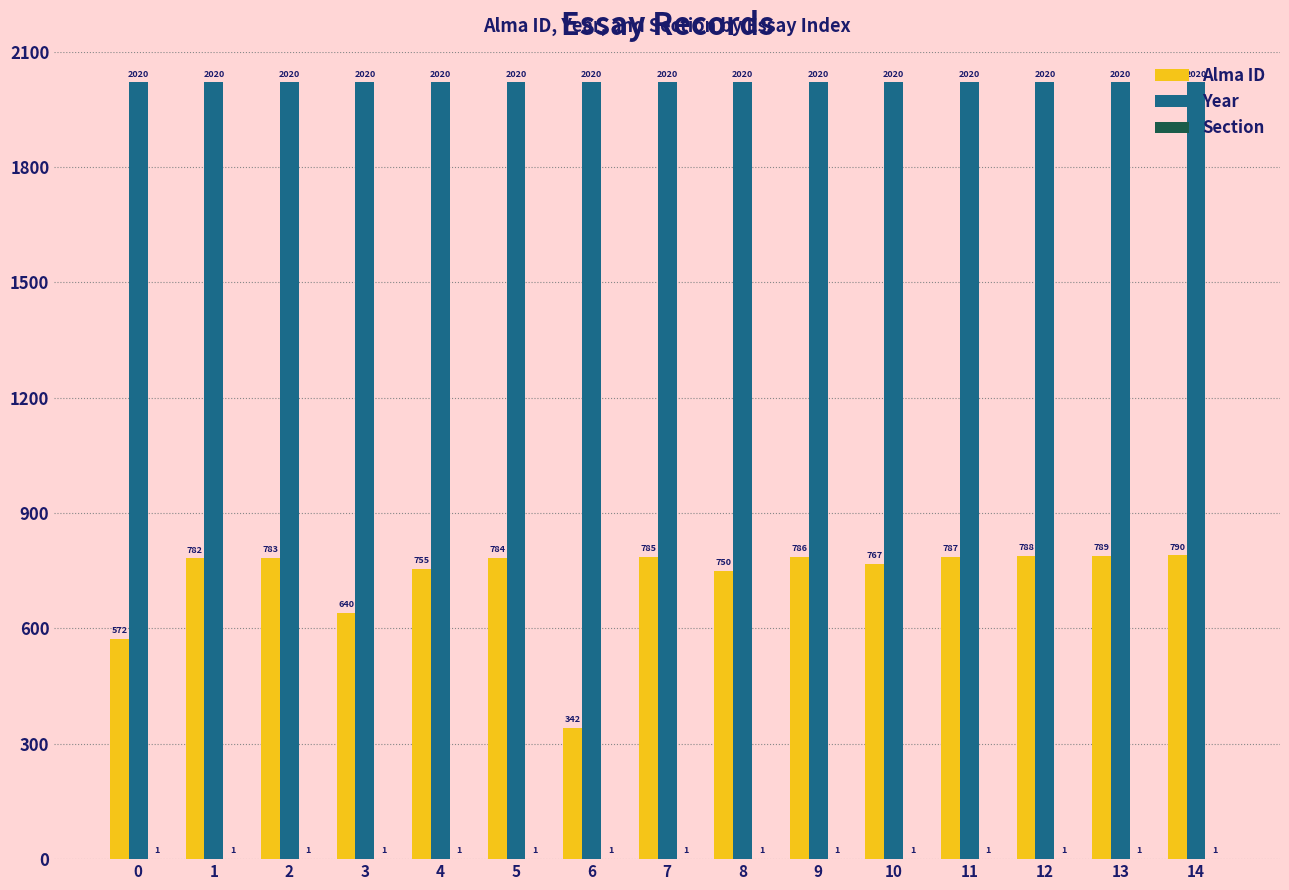

Which series has the largest total across all categories?

Year